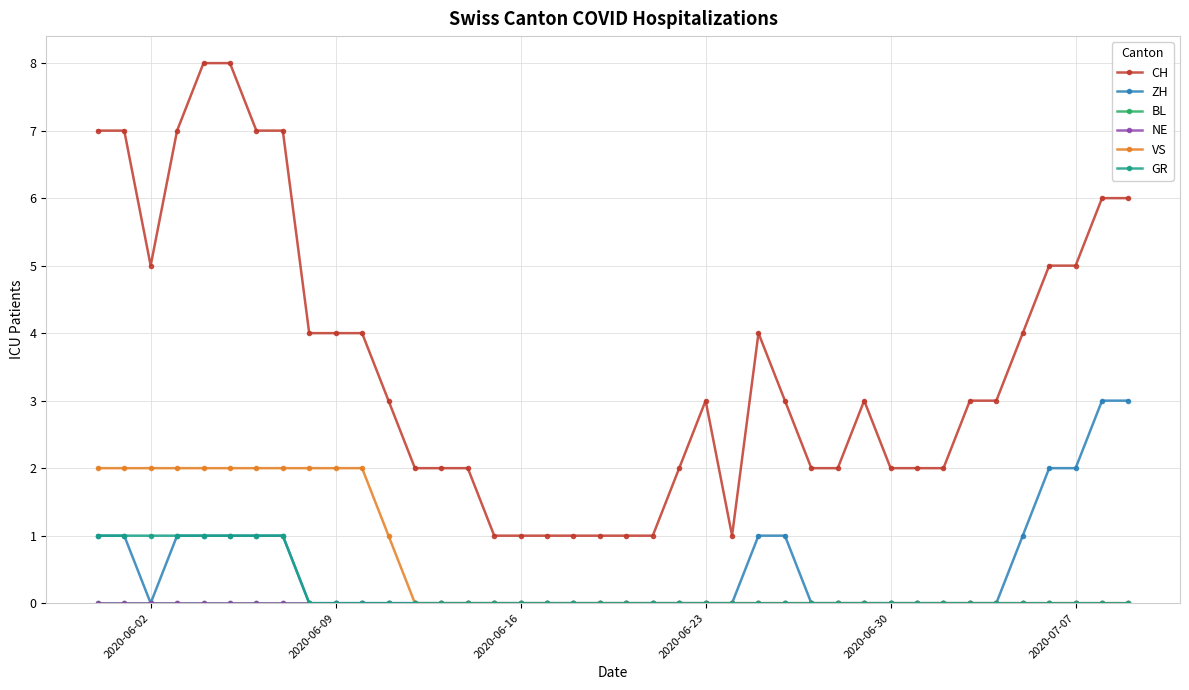

At which category does ZH reach its first local valley?

2020-06-02